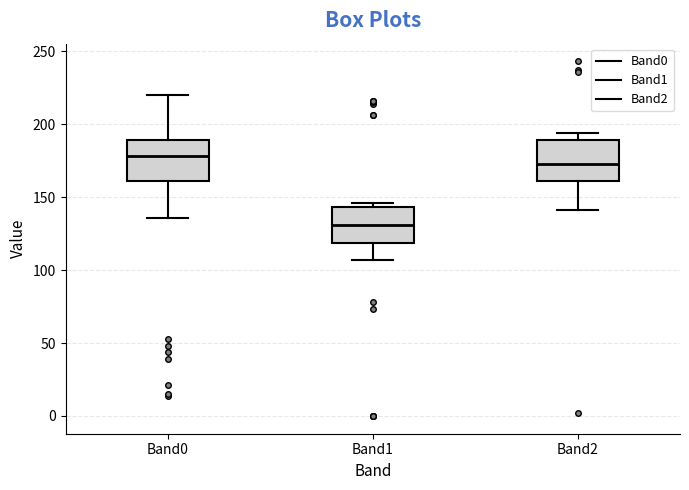

Reading left to right, transcribe this box plot: for each box, give where its median line is, the range the box spans, and where its two whiskers end, as read against the y-axis. The values are not printed on the chart, so give them approximately, as read against the axis.

Band0: median 180, box 160 to 190, whiskers 135 to 220
Band1: median 130, box 120 to 145, whiskers 105 to 145 (just above the box's upper edge)
Band2: median 175, box 160 to 190, whiskers 140 to 195